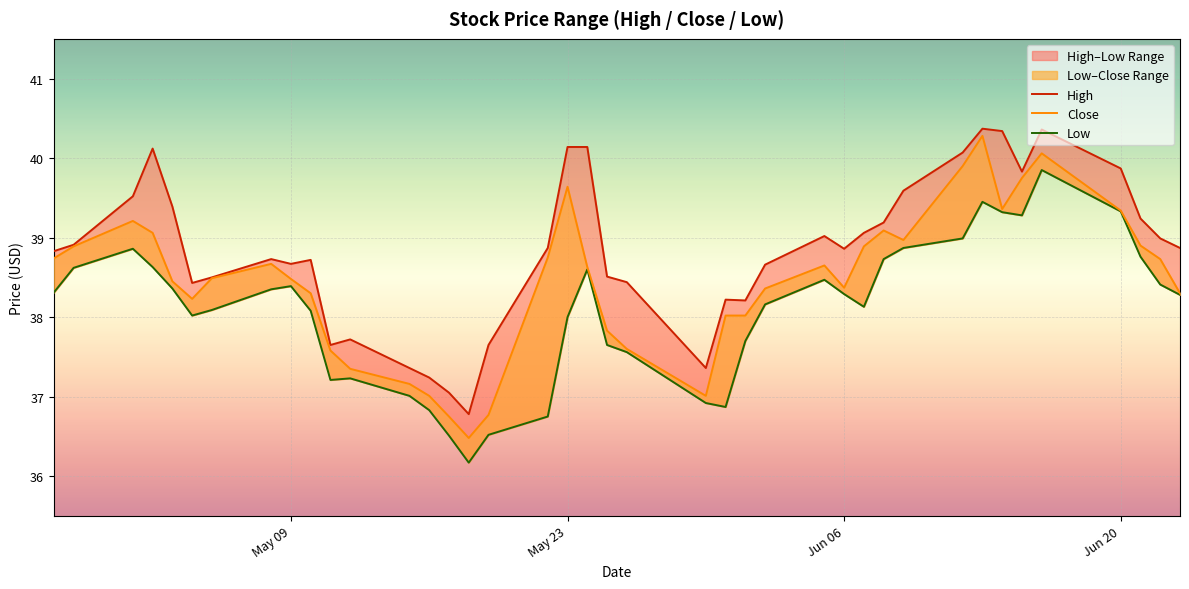

True or false: High and Low intersect in this chart.

False